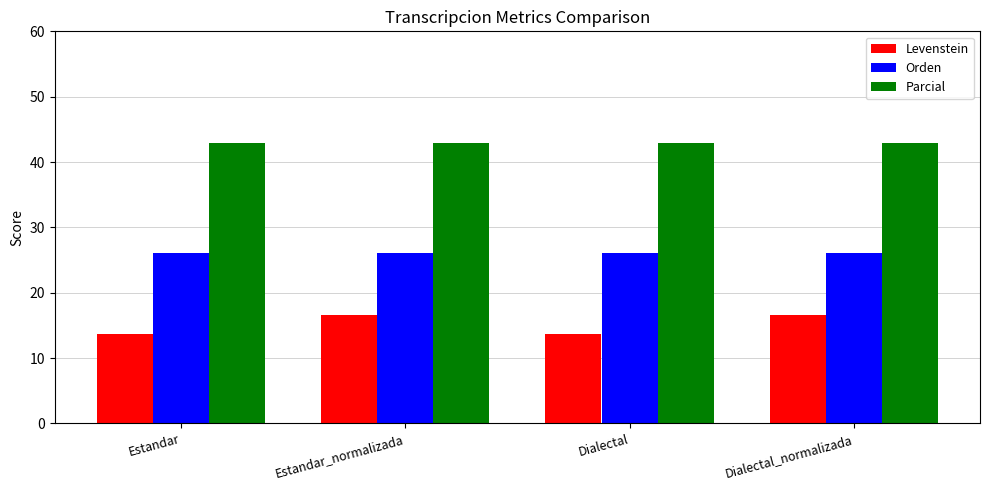

What is the greatest value displayed?

42.9